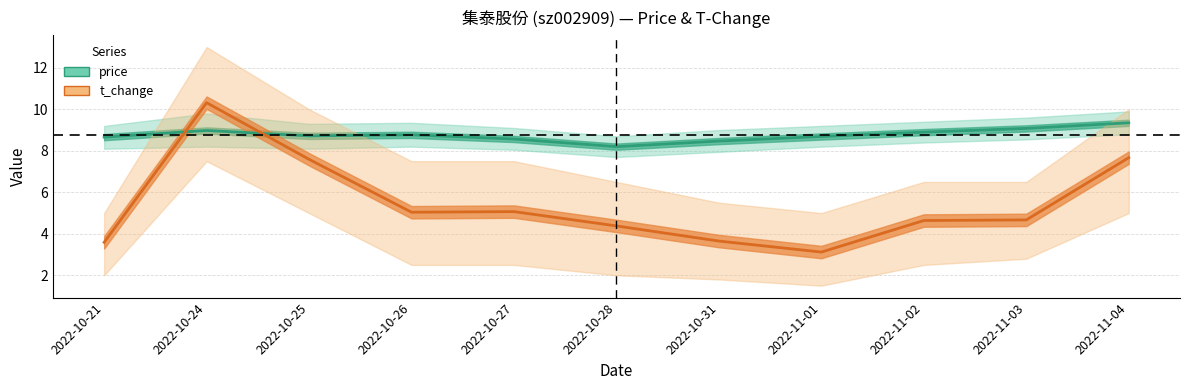

What is the smallest value displayed?

3.1